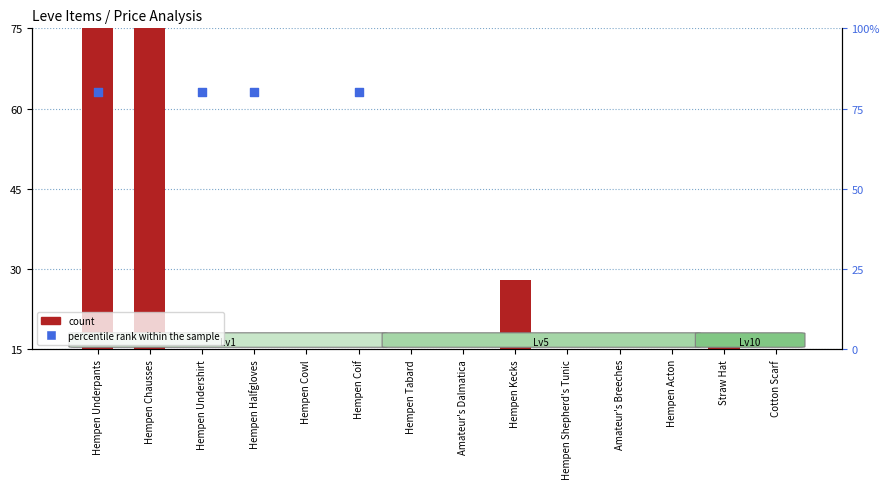

What is the total value across all series at Hempen Chausses?

235.5